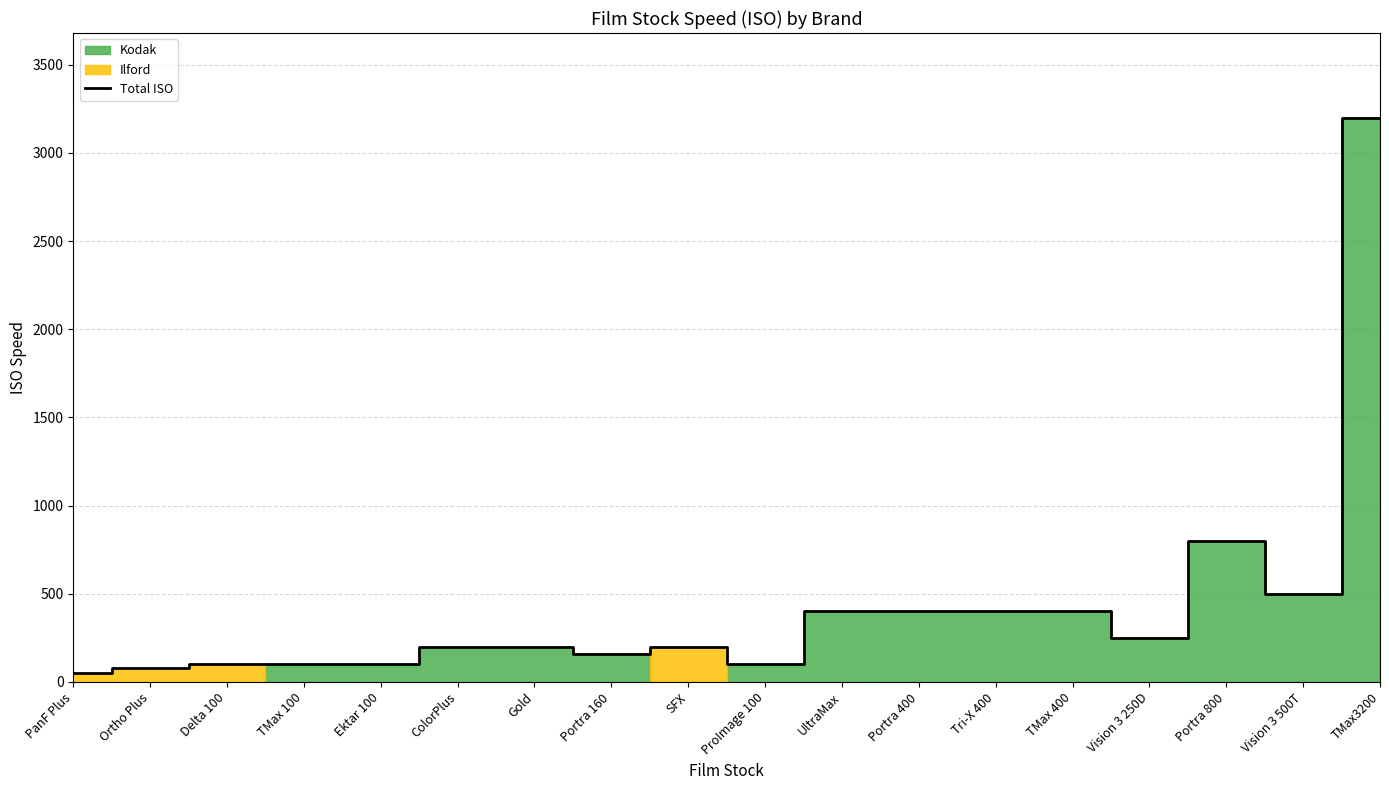

Is it true that the value at Gold is 200?

True